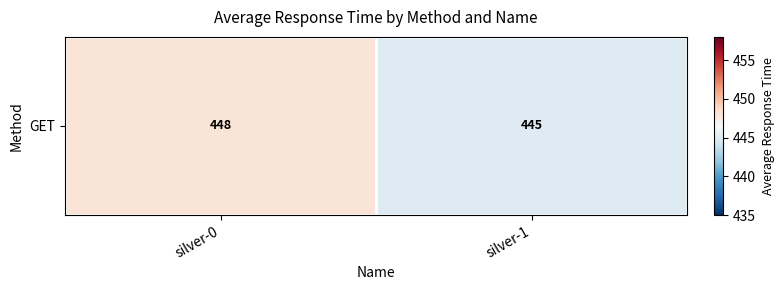

The value at silver-0 is 224. True or false?

False